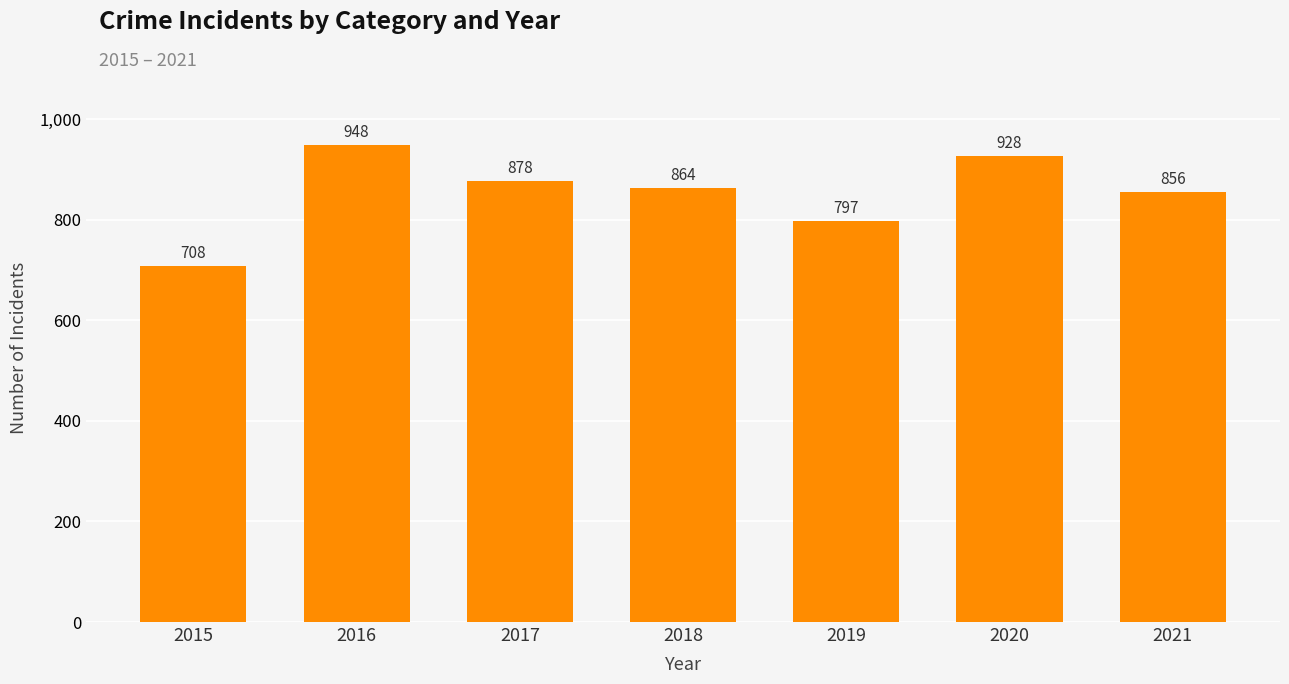

Where is the data nearest to the value 828?

2021